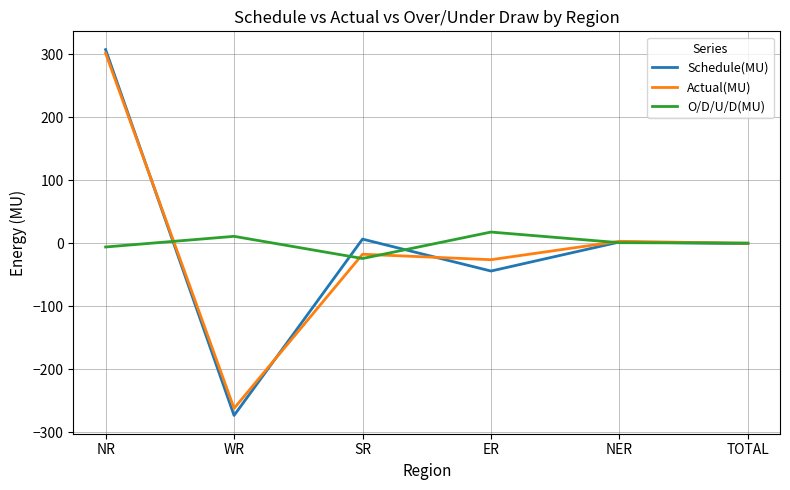

At which category does the chart reach its peak across all series?

NR